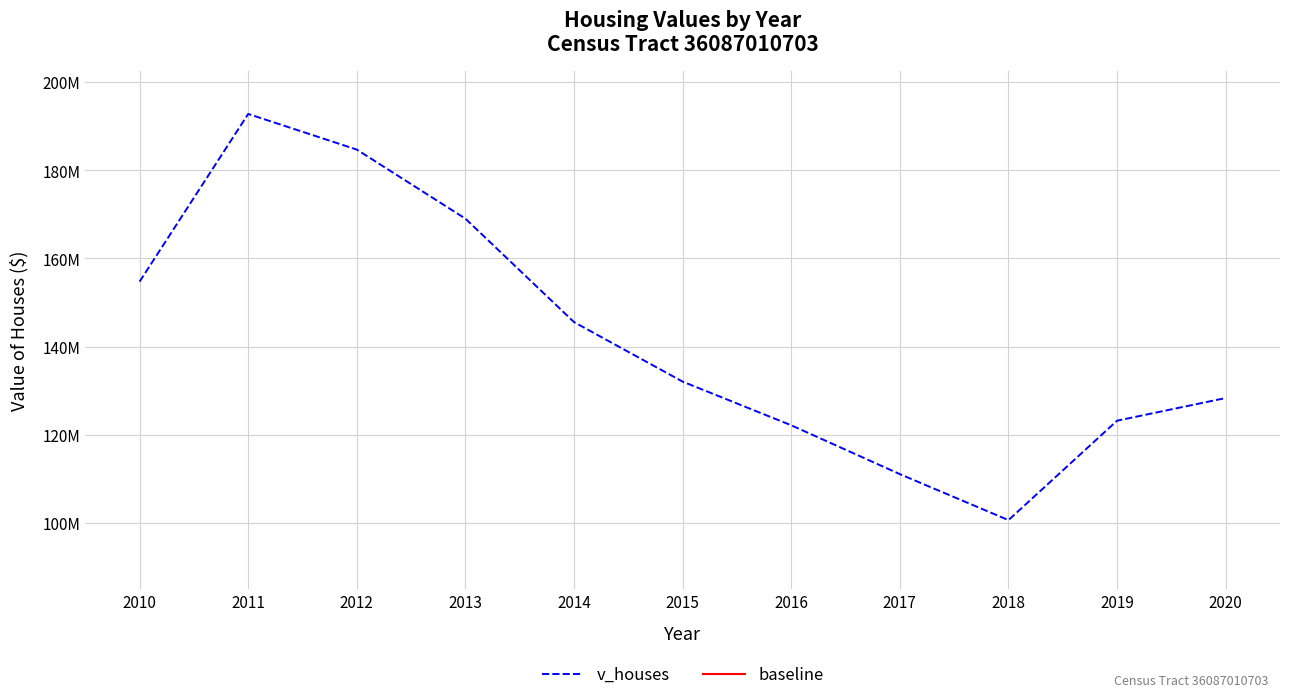

Which has a higher value, 2015 or 2016?

2015